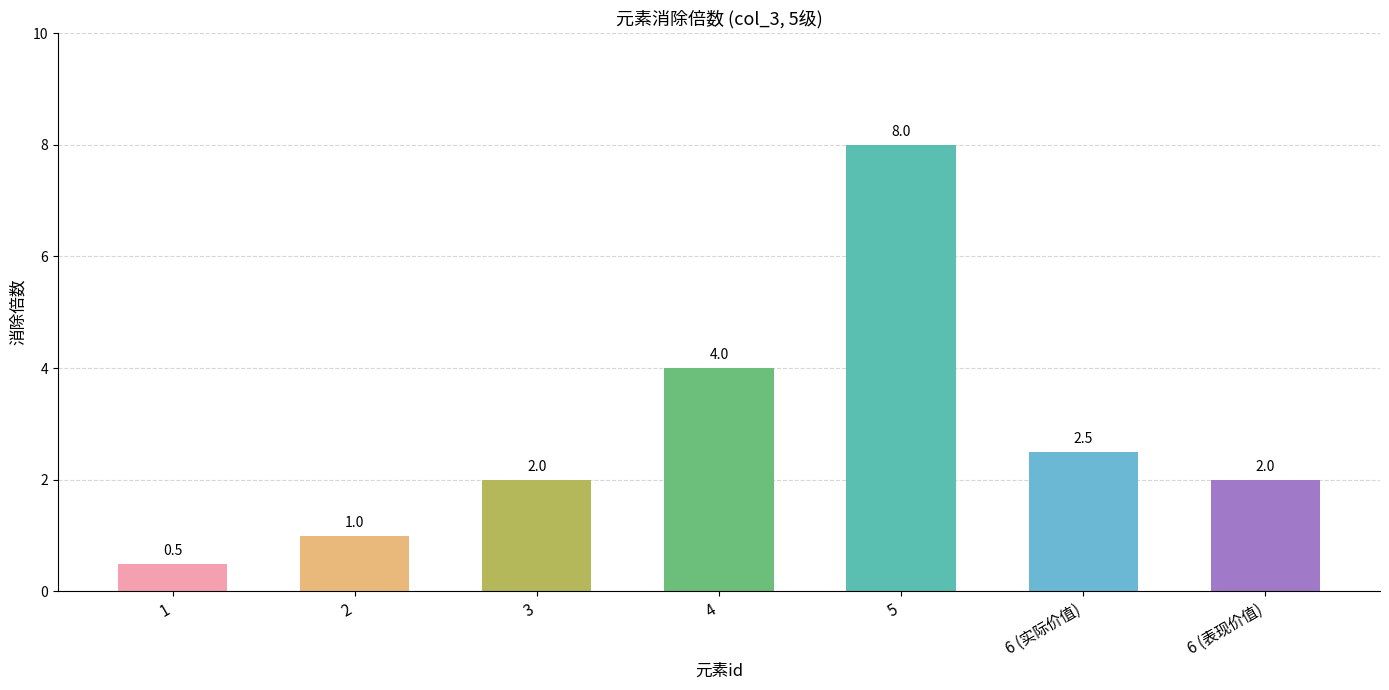

What is the label of the 4th bar from the right?

4